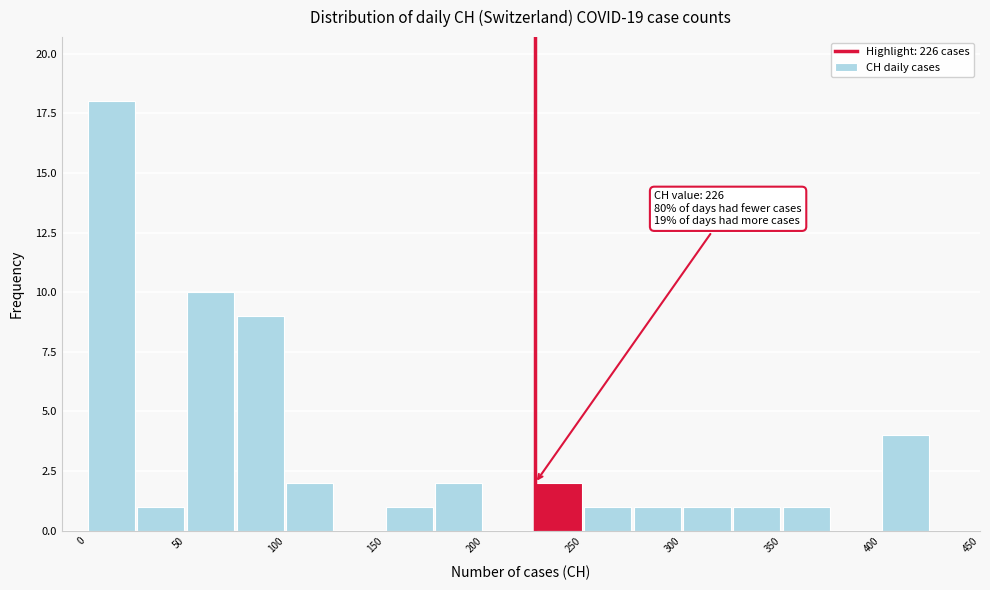

Which range on the x-axis has the tallest bar?

0 to 25